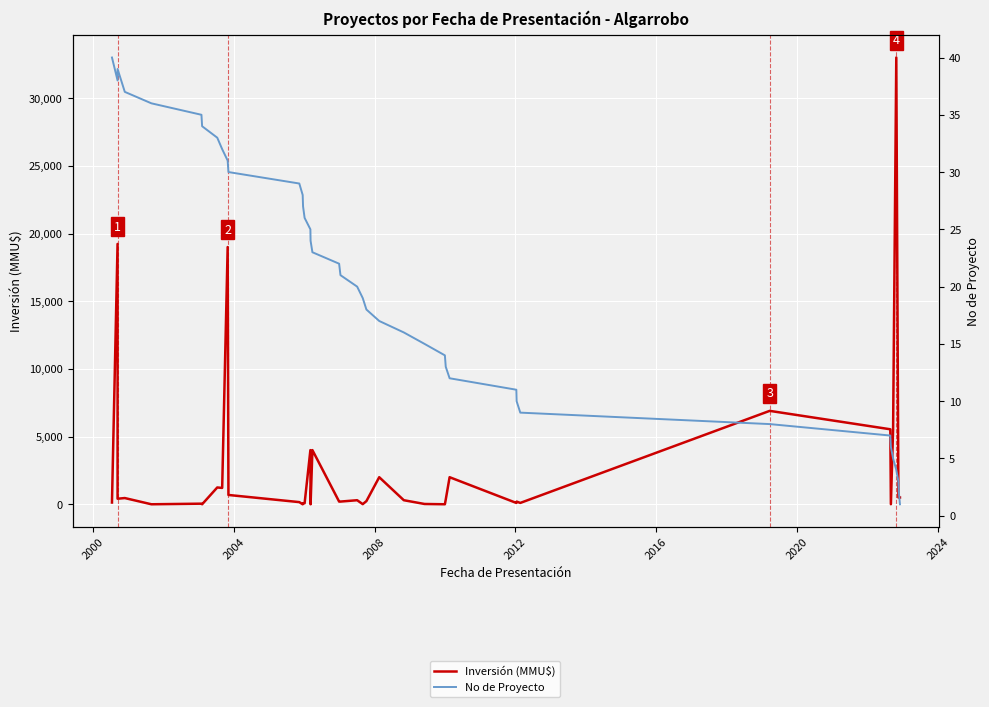

How many lines are shown in the chart?

2